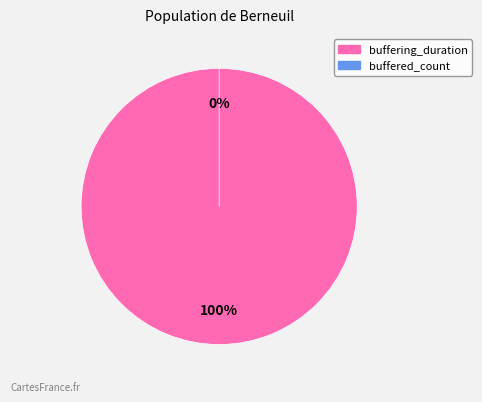

Rank the categories by value from lowest to highest.

buffered_count, buffering_duration